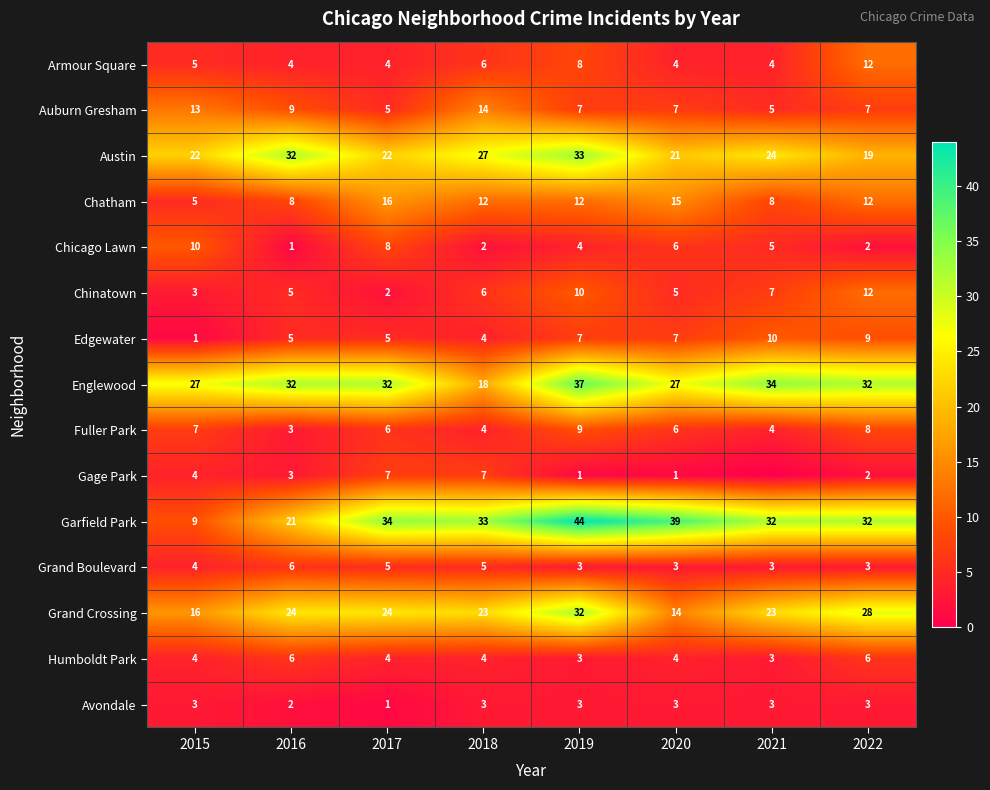

Which has a higher value, 2016 or 2019?

2019